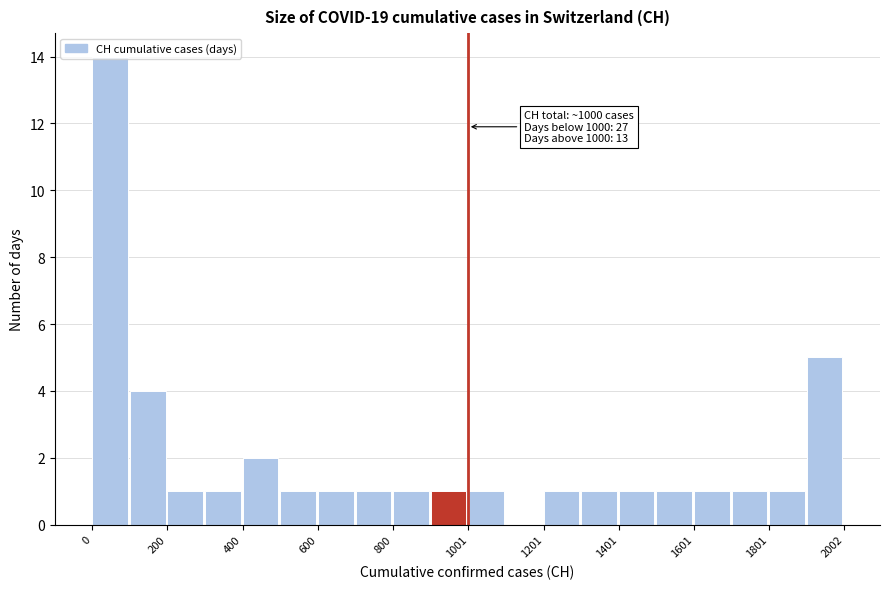

Around what value on the x-axis is the tallest bar? Give the approximate position of its centre, as read against the axis.

50